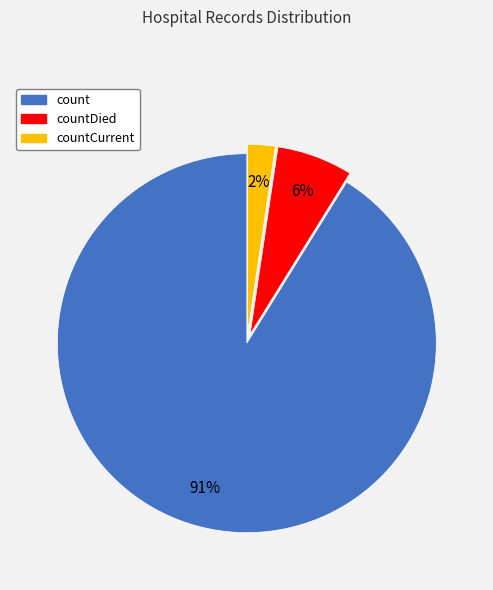

Does any single category account for the majority?

Yes